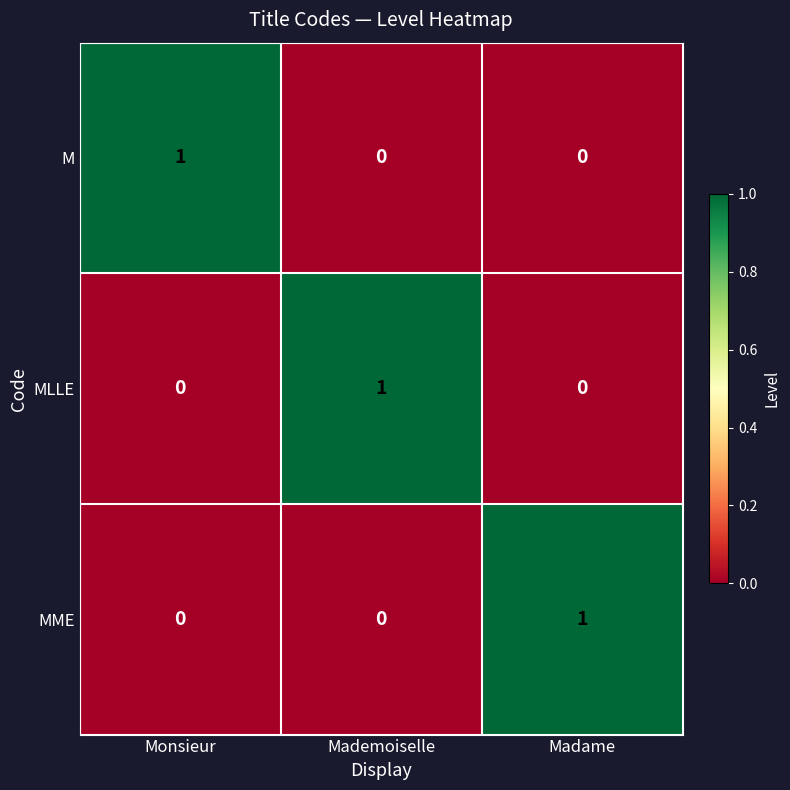

The value of M at Mademoiselle is 0. True or false?

True